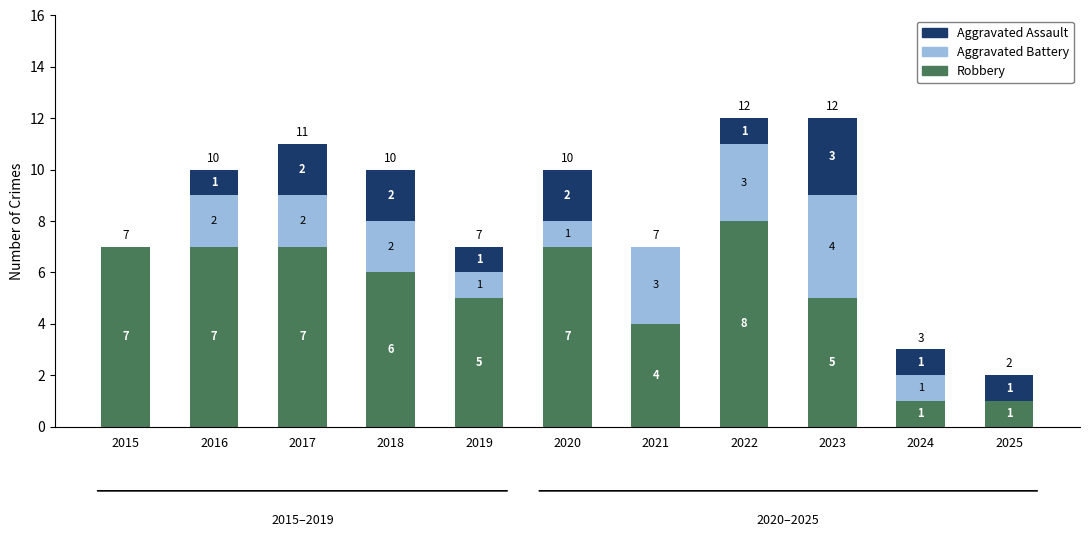

How many Robbery values are between 4 and 7?

8